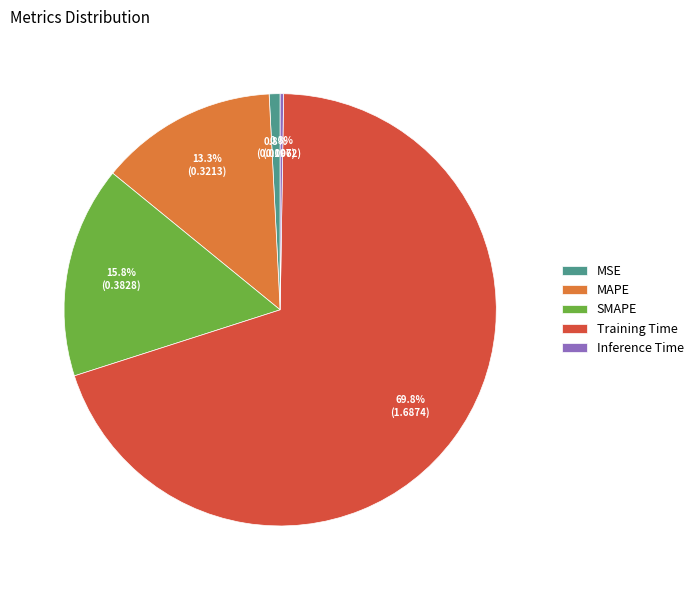

To the nearest percent, what is the combined percentage of SMAPE and Training Time?

86%